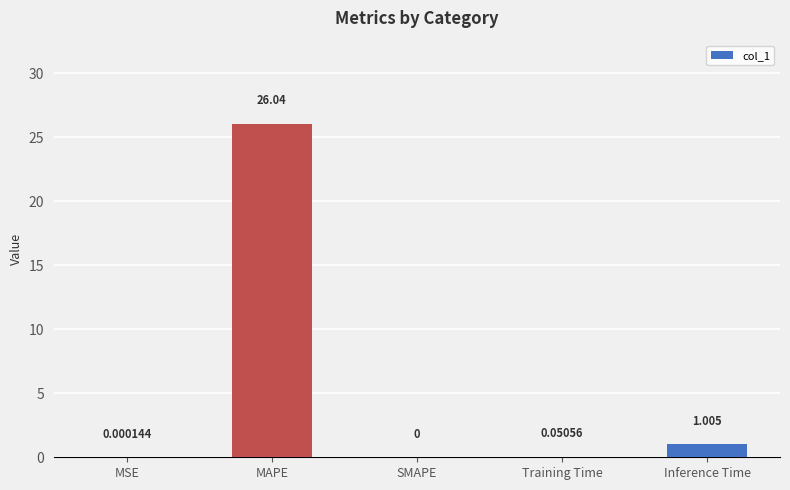

Which label corresponds to the largest value in the chart?

MAPE